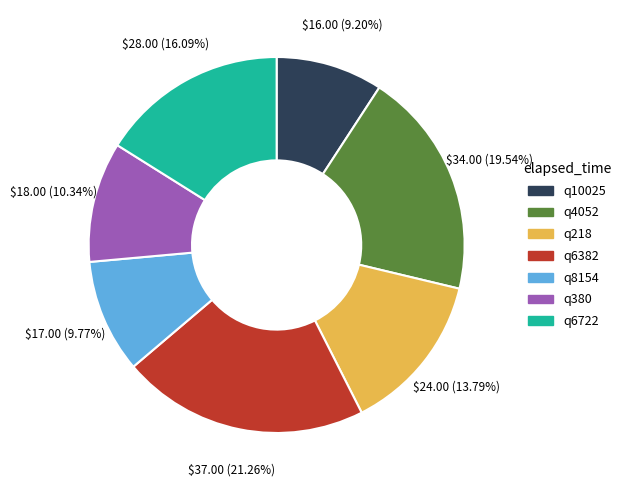

To the nearest percent, what portion does q218 represent?

14%